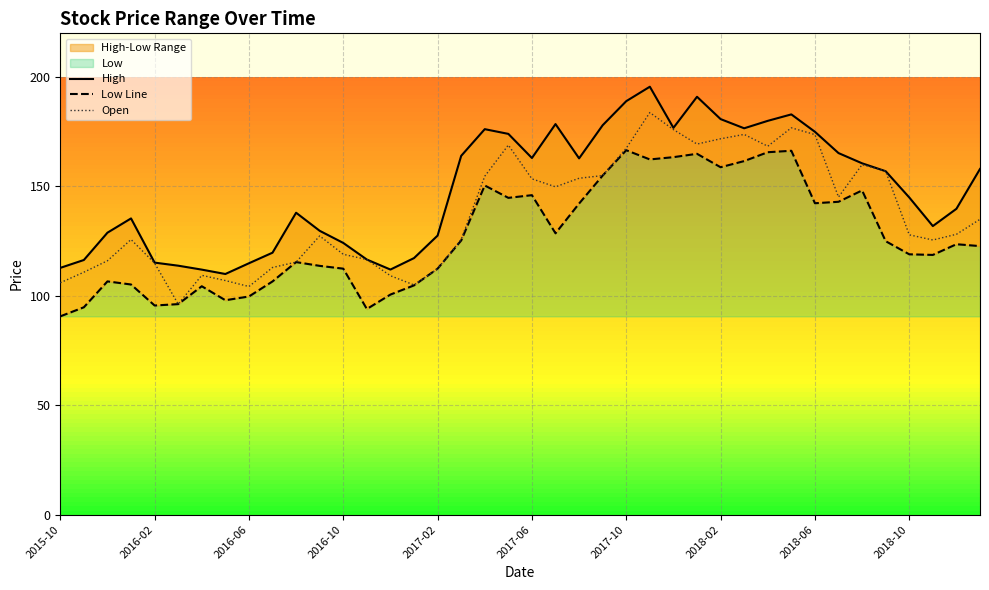

What is the difference between the highest and lowest values at 29?

15.0